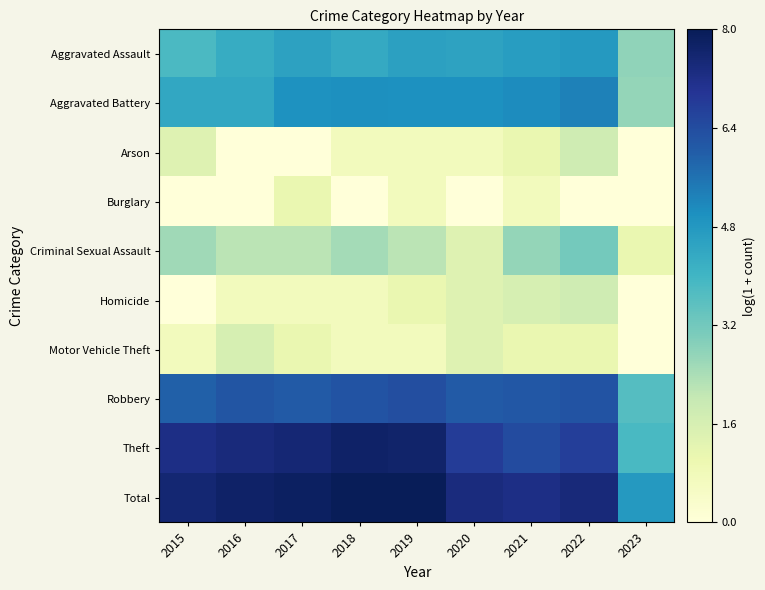

Count the number of data series in this chart.

10